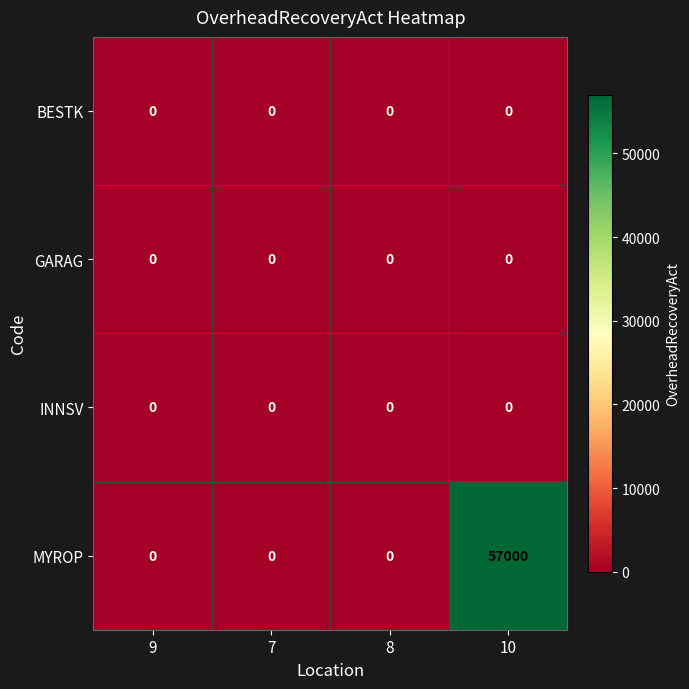

Which series has the widest spread of values?

MYROP